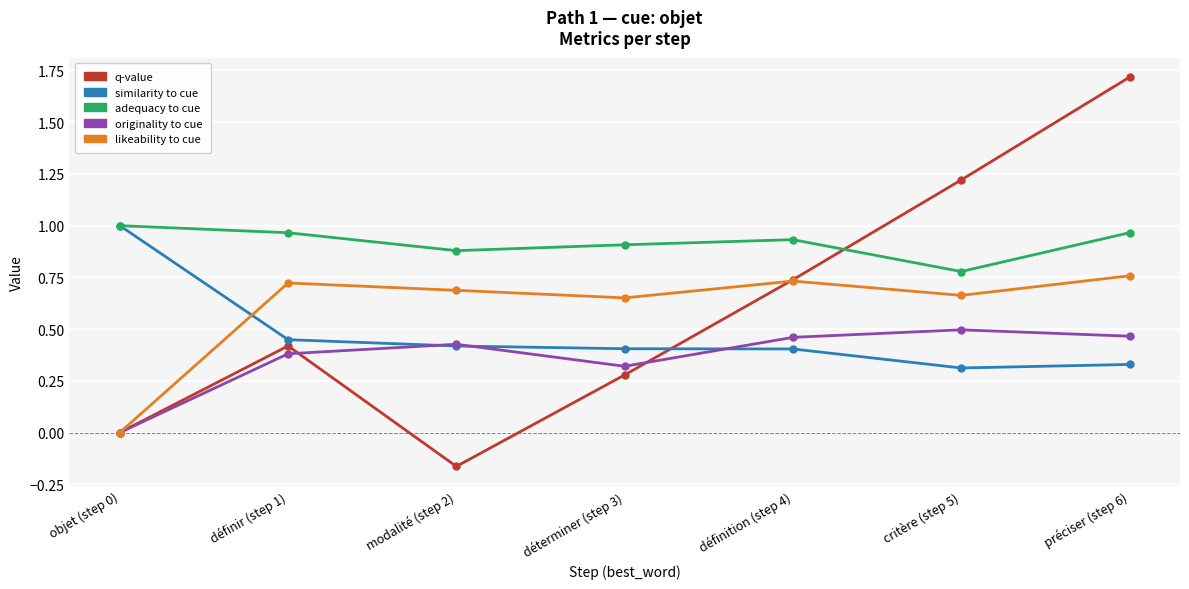

How many lines are shown in the chart?

5